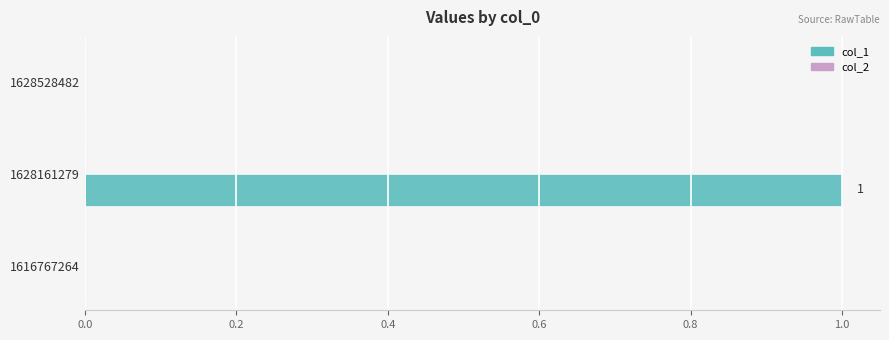

At which category does the chart reach its peak across all series?

1628161279